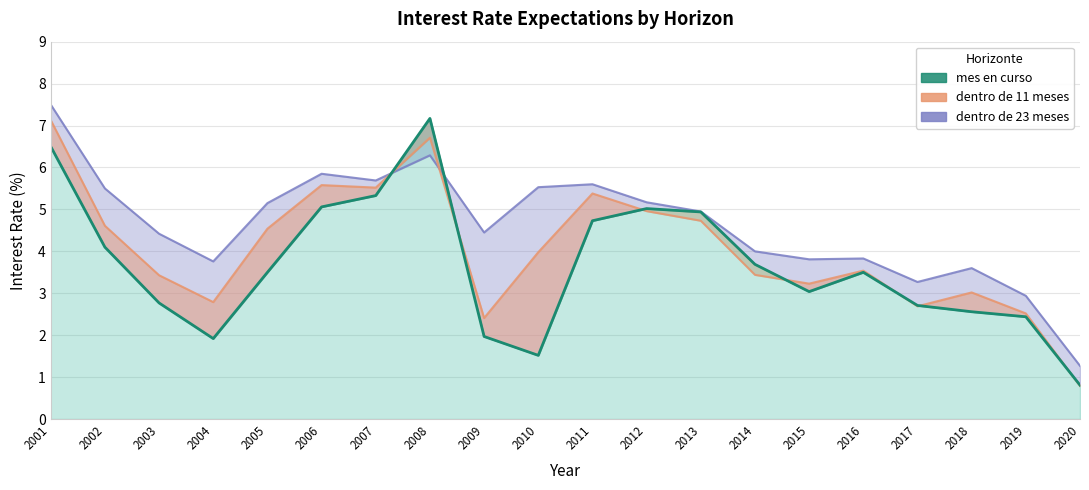

What value does the dentro de 23 meses series have at 2020?

1.3